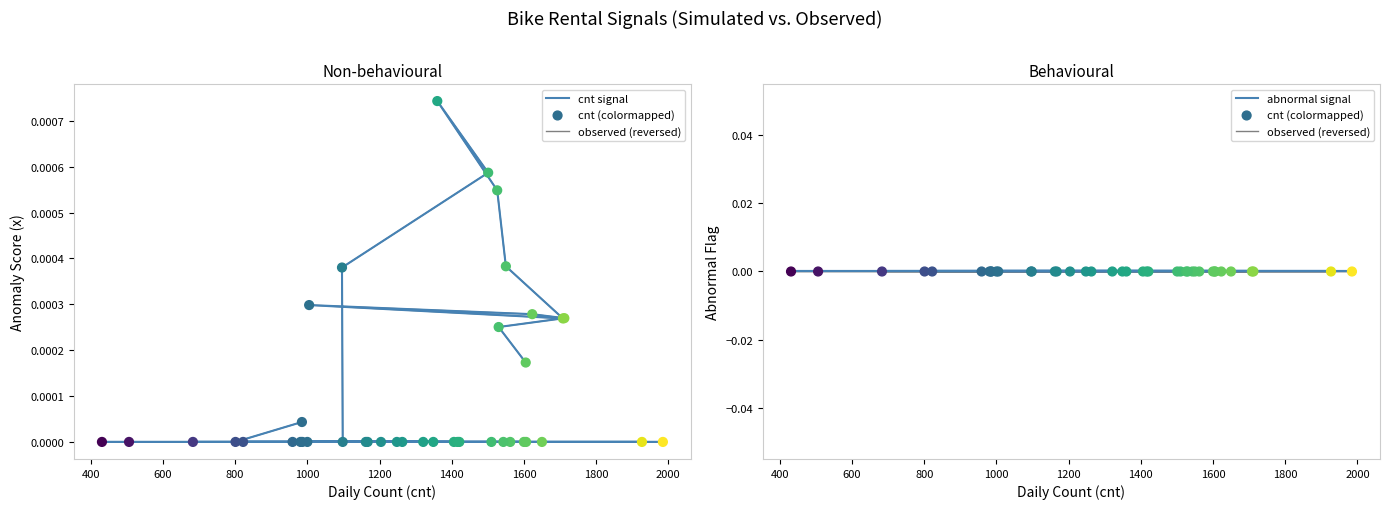

Which series contains the highest Y value?

cnt signal